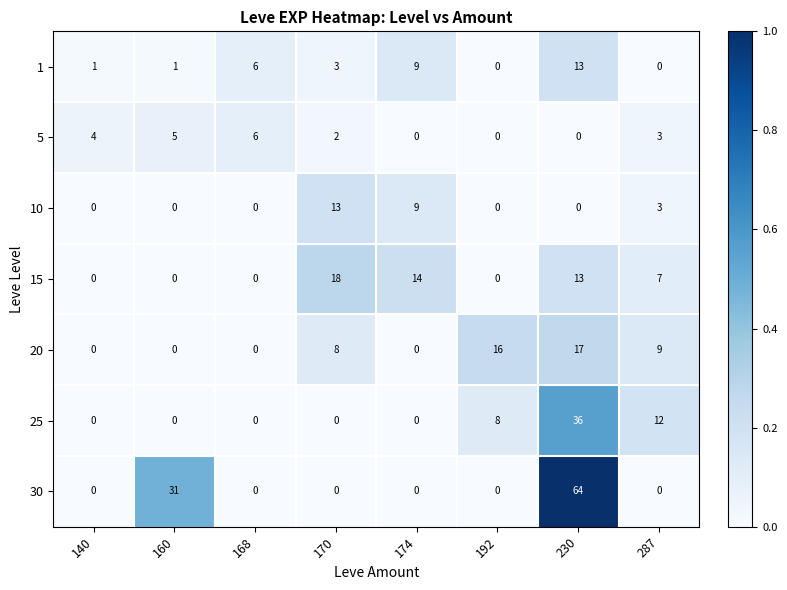

The 1 series shows 0 at 287. True or false?

True